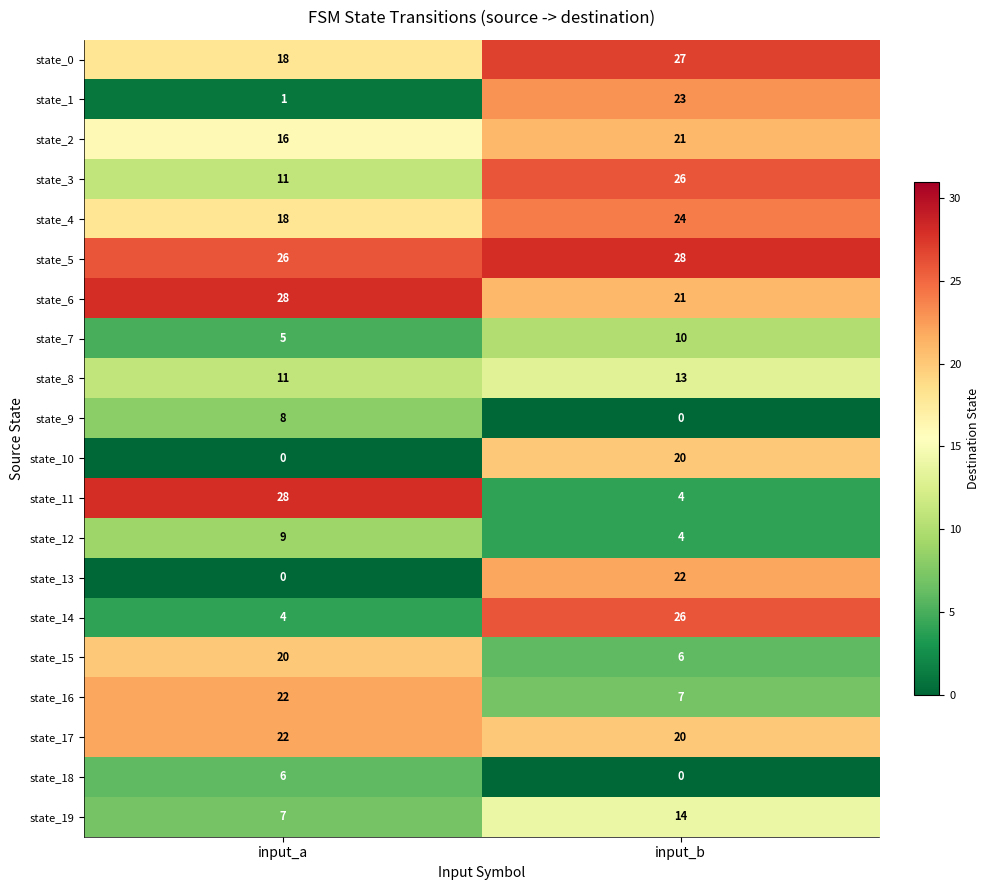

List the labels in order of state_14 value, largest first.

input_b, input_a